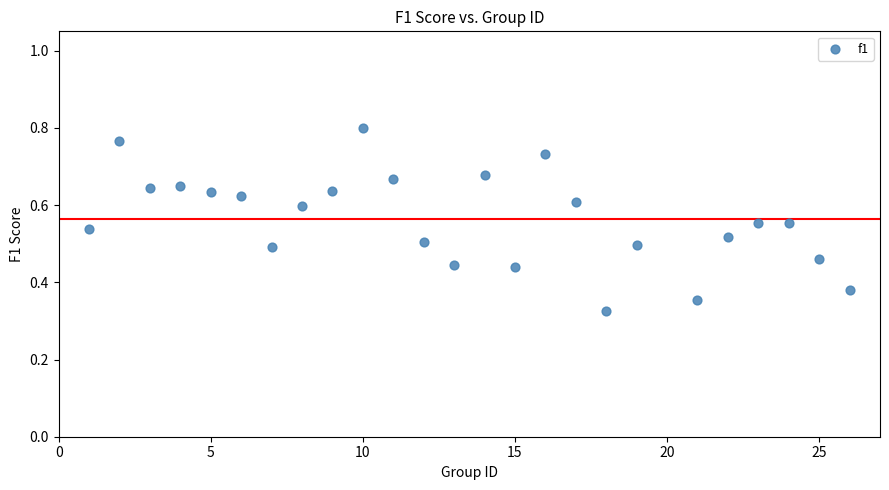

What is the range of X values (max minus min)?

25.0